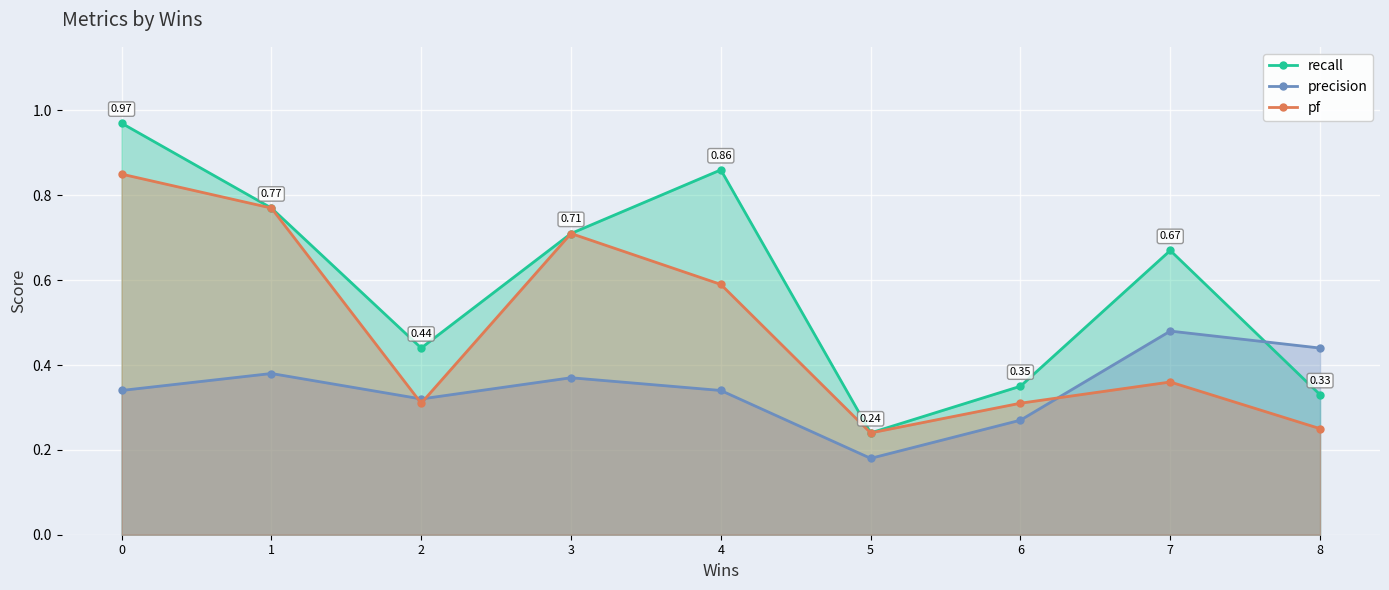

What is the difference between the maximum and minimum values in the recall series?

0.7